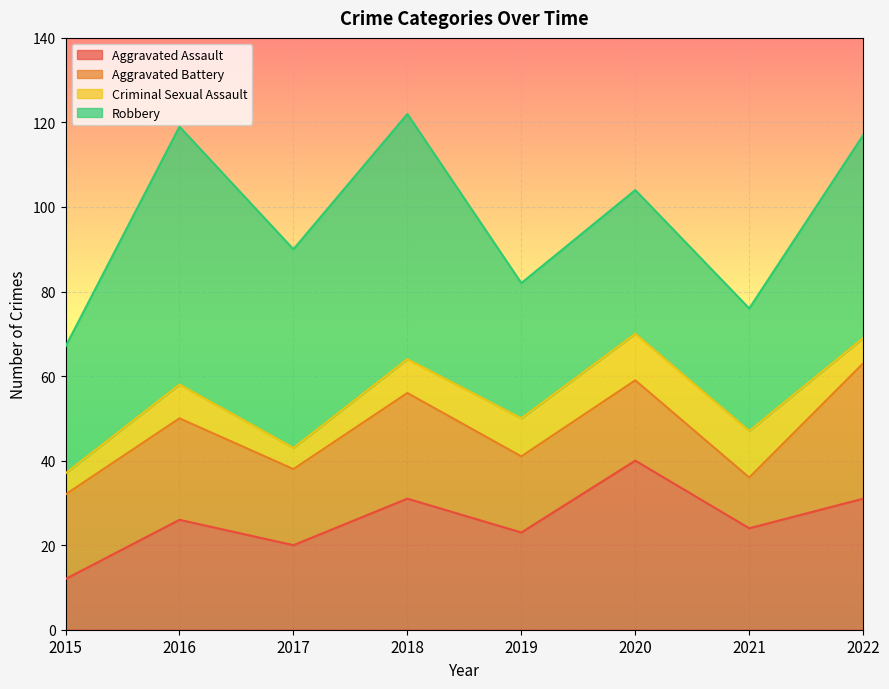

What is the sum of all Criminal Sexual Assault values?

63